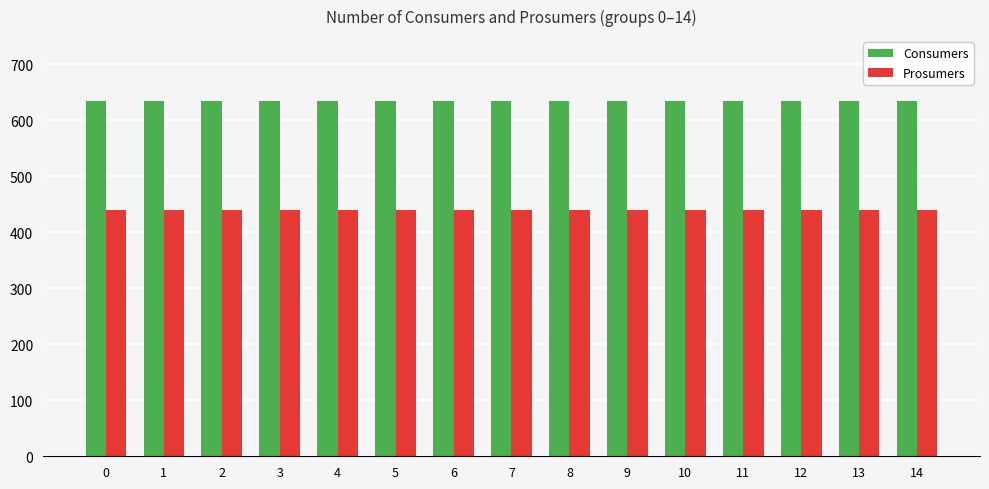

What is the difference between the highest and lowest values at 12?

195